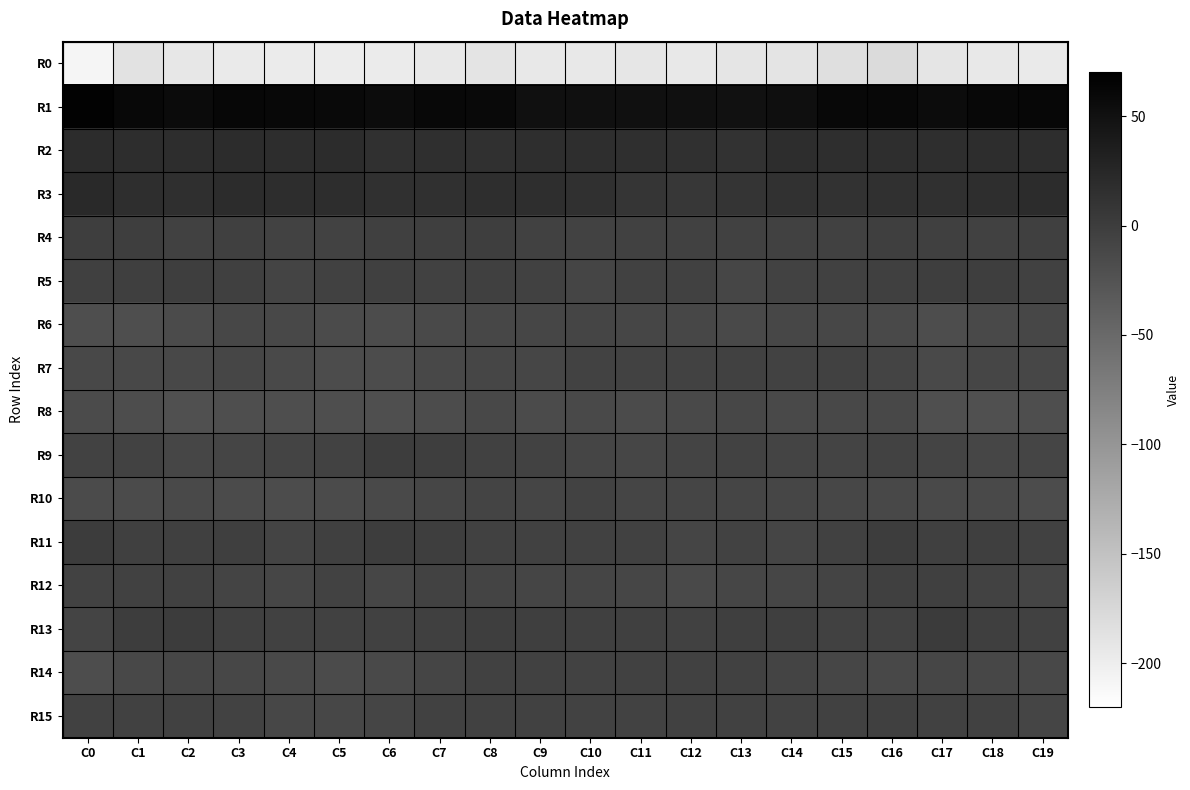

Which label corresponds to the largest value in the chart?

C0